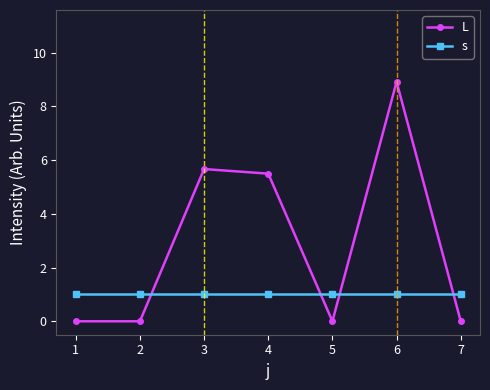

What is the value of the s point at the 4th from the left?

1.0